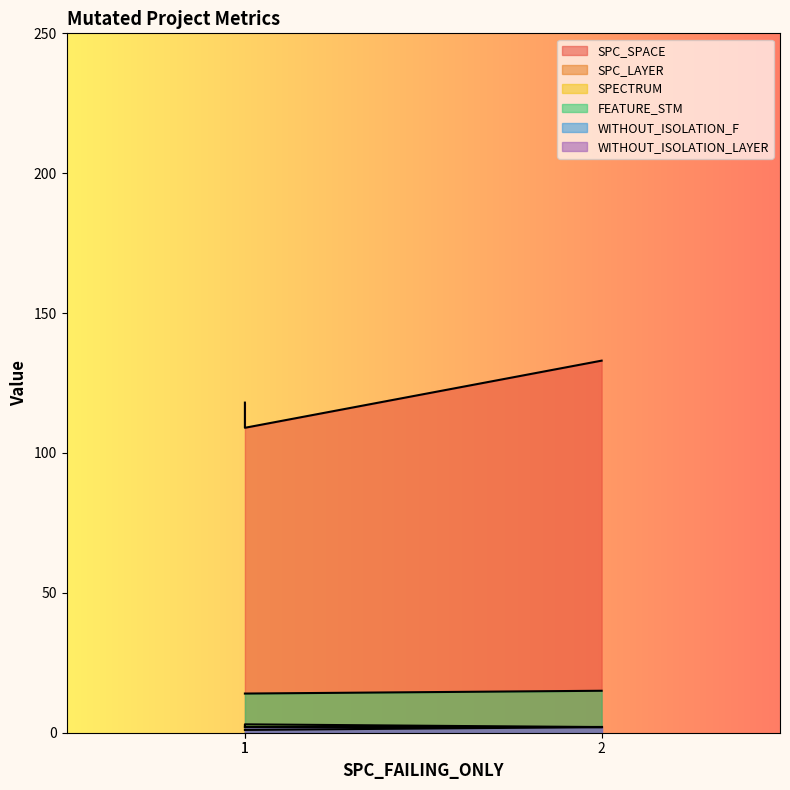

At which category is the sum across all series the highest?

2